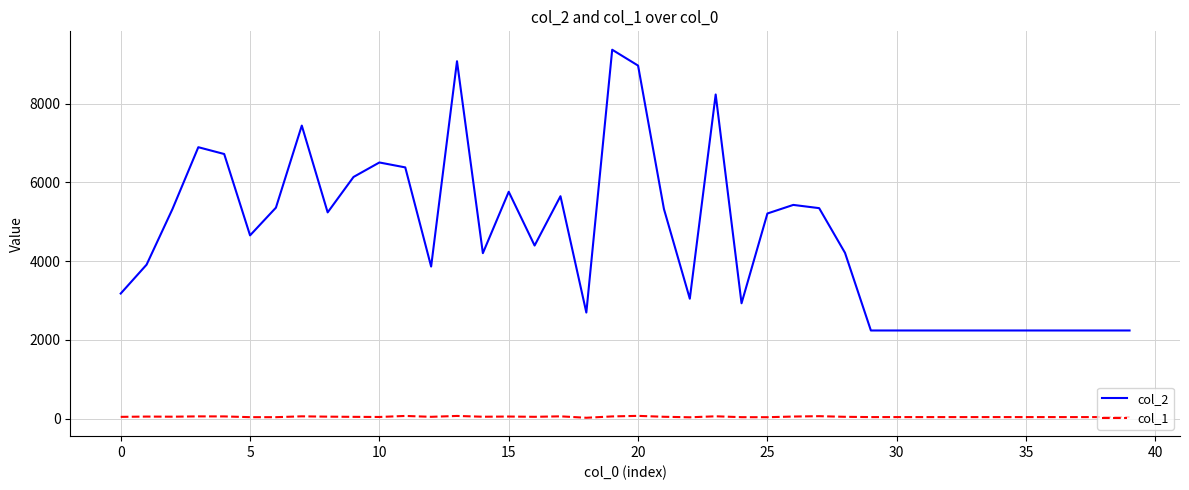

Which series has the widest spread of values?

col_2